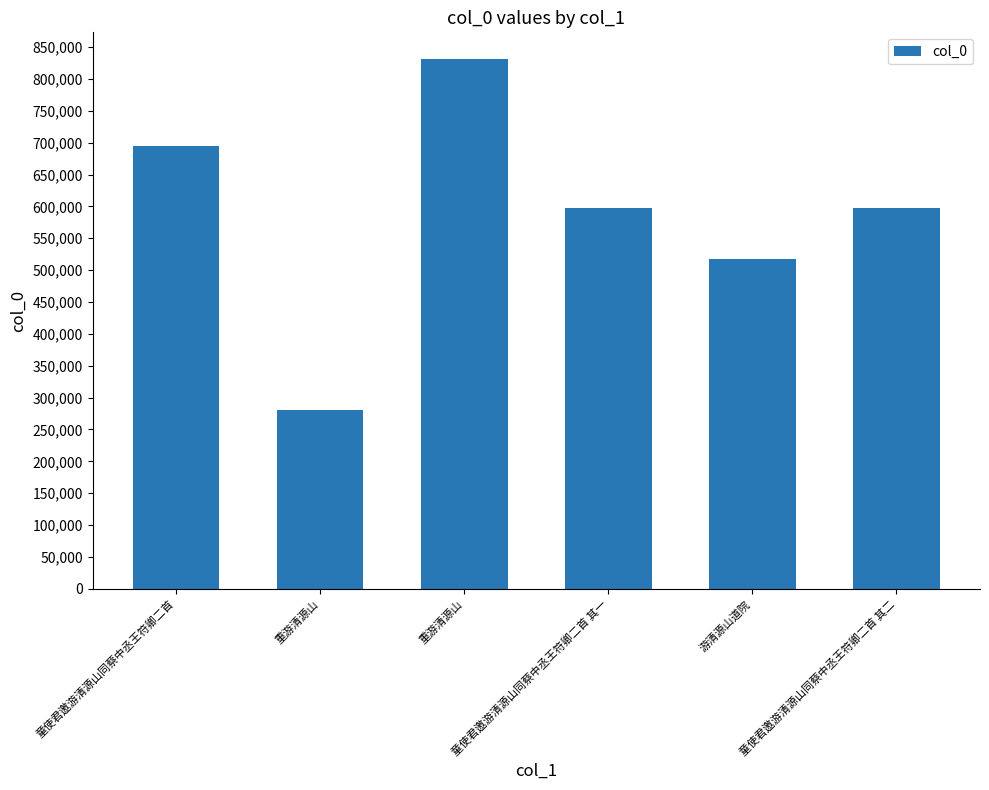

What is the value of the 4th bar from the left?

597935